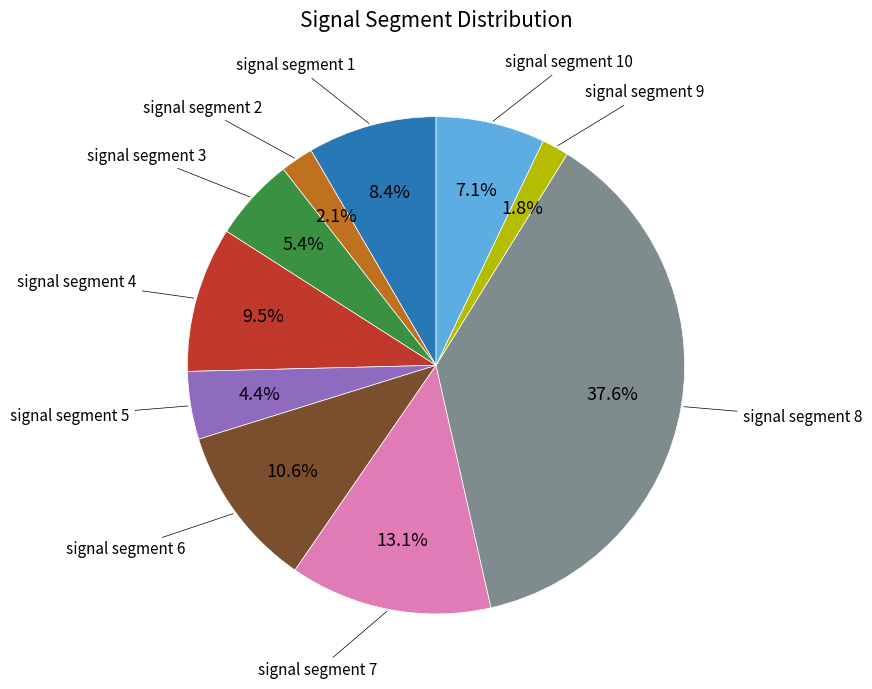

Is there any slice that represents more than half of the pie?

No